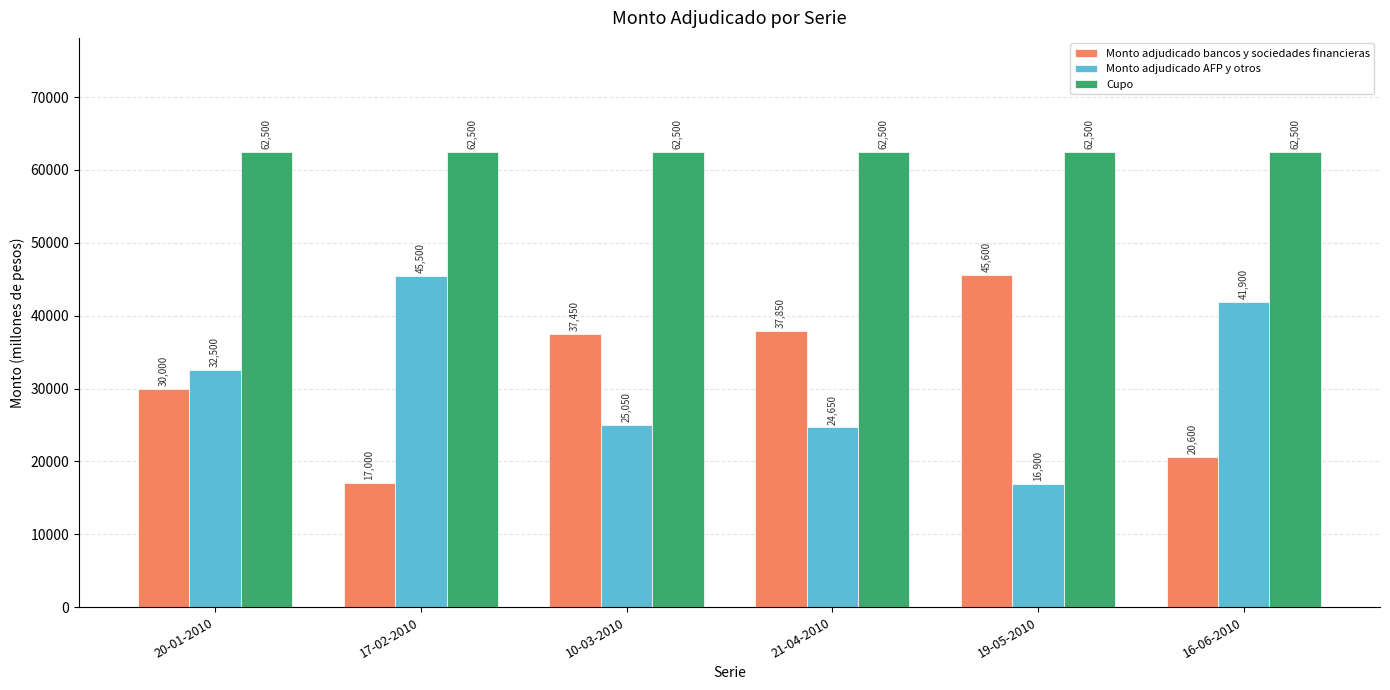

What is the smallest value displayed?

16900